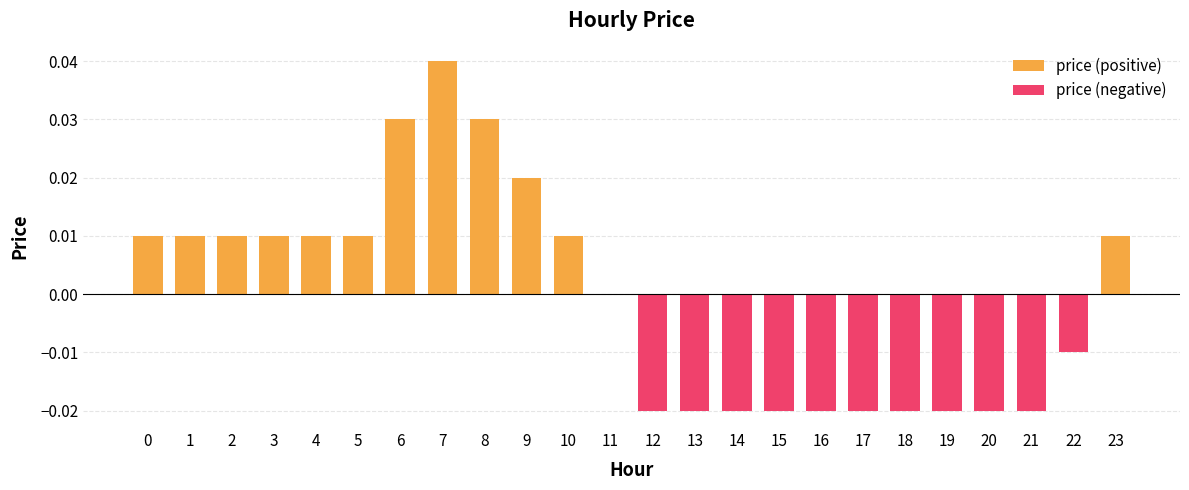

List the labels in order of price (positive) value, smallest first.

11, 12, 13, 14, 15, 16, 17, 18, 19, 20, 21, 22, 0, 1, 2, 3, 4, 5, 10, 23, 9, 6, 8, 7